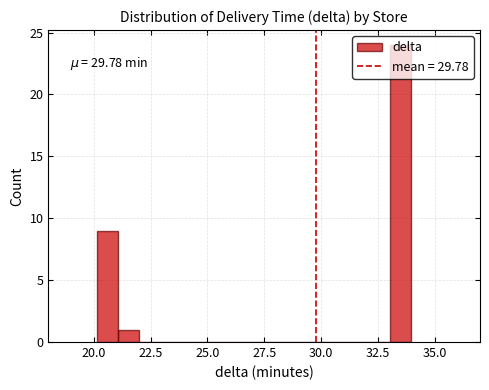

Read against the x-axis, roughly where is the centre of the tallest bar?

33.5